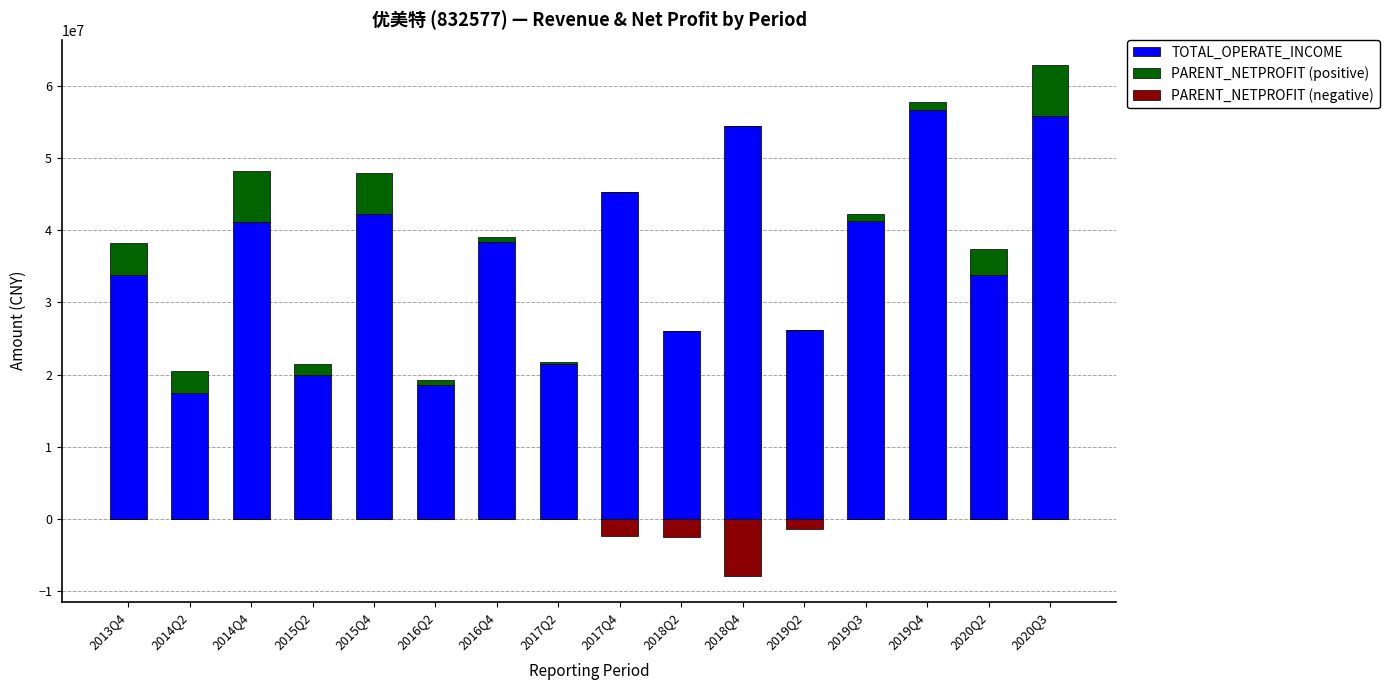

Reading left to right, extract all data points from this chart.

TOTAL_OPERATE_INCOME: 33748811.5	17509388.9	41168308.7	19964145.2	42244833.4	18625111.2	38380192.6	21521367.9	45353181.7	26069928.6	54472410.5	26130383.8	41247294.5	56608874.3	33810699.5	55865425.5
PARENT_NETPROFIT (positive): 4443596.7	3022999.4	7002714.0	1577165.2	5626276.1	590346.1	732098.7	245619.0	0.0	0.0	0.0	0.0	947454.0	1079340.5	3609909.6	6959208.1
PARENT_NETPROFIT (negative): 0.0	0.0	0.0	0.0	0.0	0.0	0.0	0.0	-2330807.4	-2517909.0	-7902829.1	-1374871.0	0.0	0.0	0.0	0.0